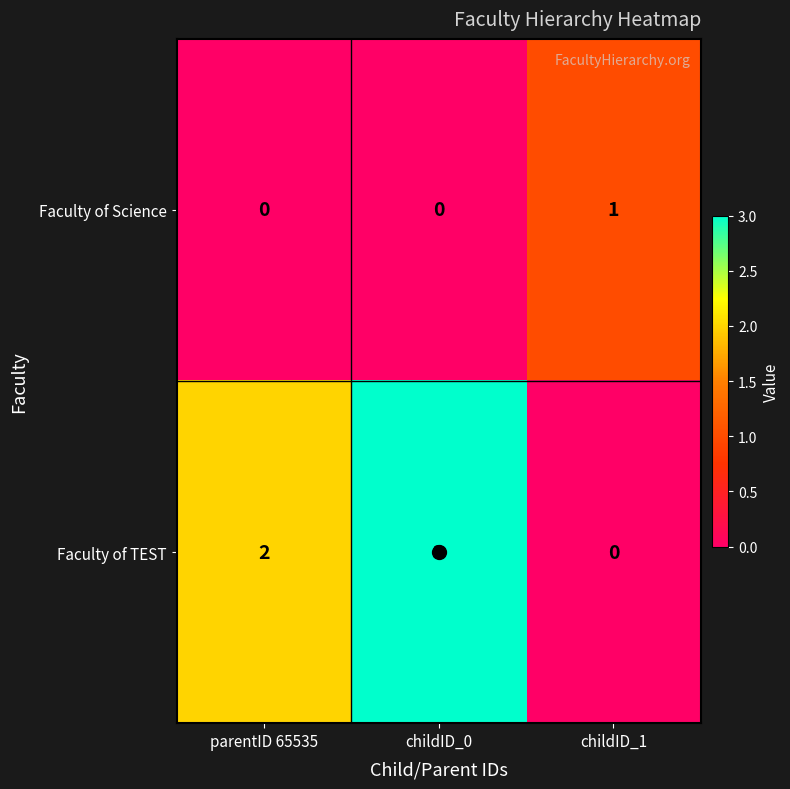

What is the total value across all series at childID_0?

3